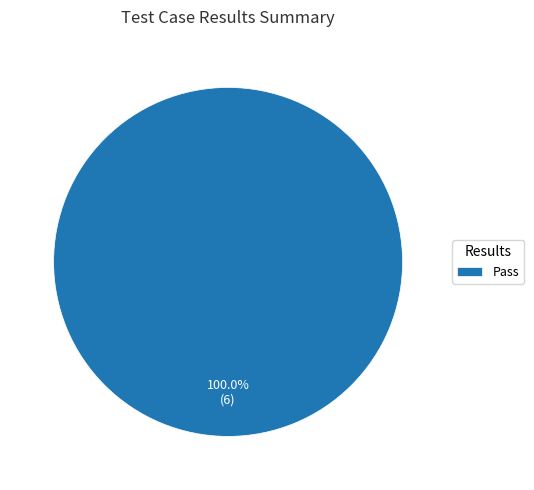

Is there a majority slice in this chart?

Yes